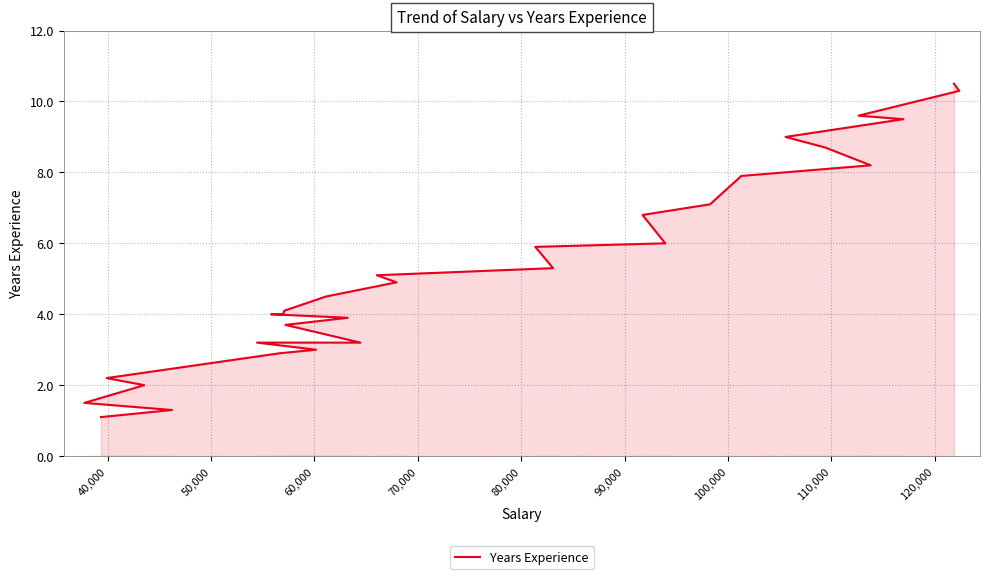

What is the sum of all values?

159.4